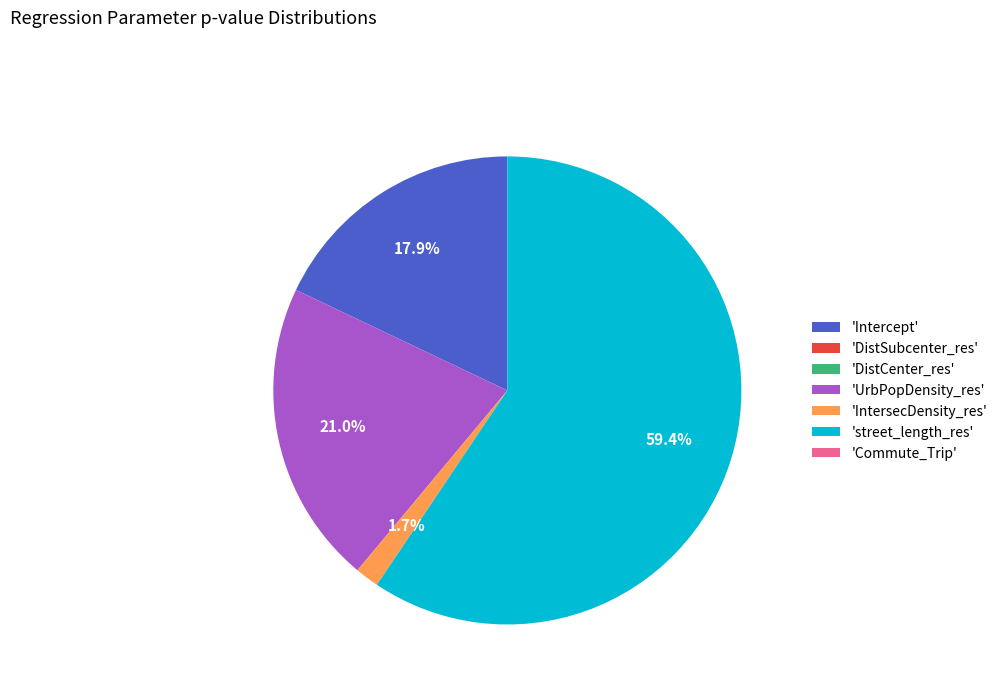

Which has a higher value, 'UrbPopDensity_res' or 'Intercept'?

'UrbPopDensity_res'